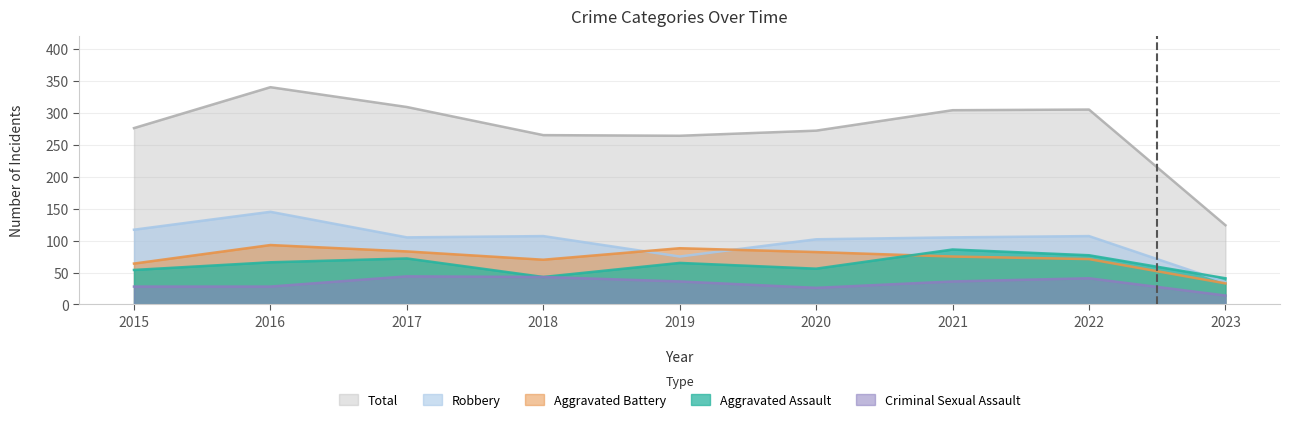

What is the sum of all Robbery values?

898